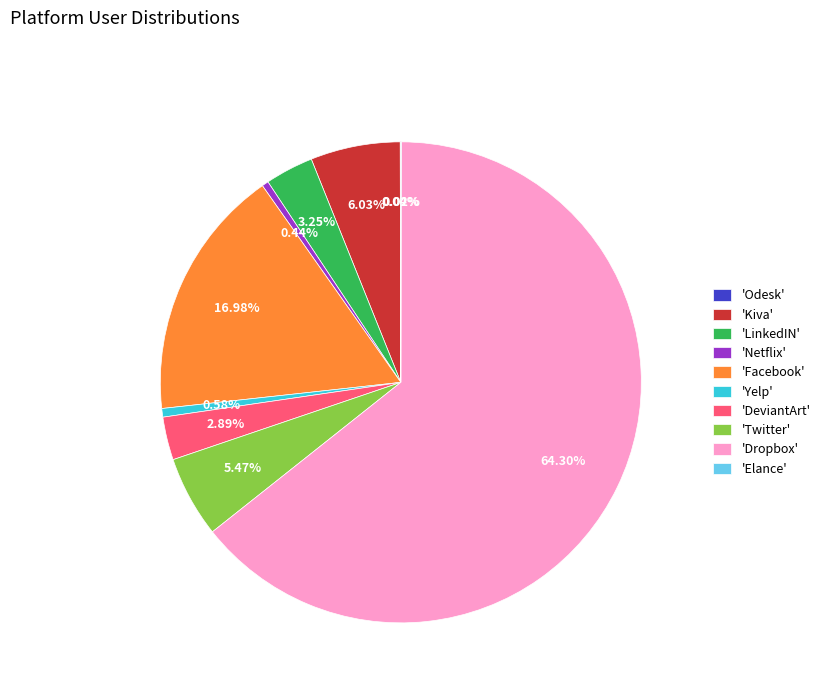

Combined, do 'DeviantArt' and 'Kiva' account for over 50%?

No